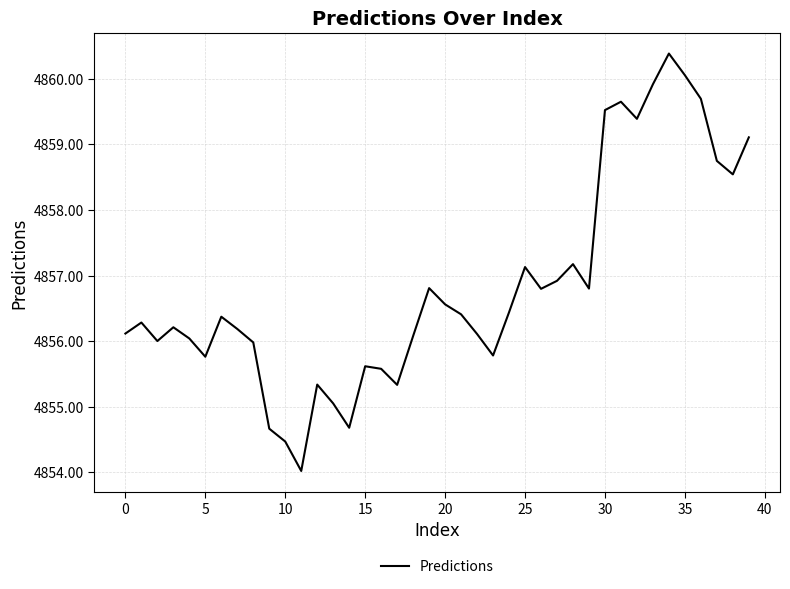

What is the difference between the maximum and minimum values?

6.4